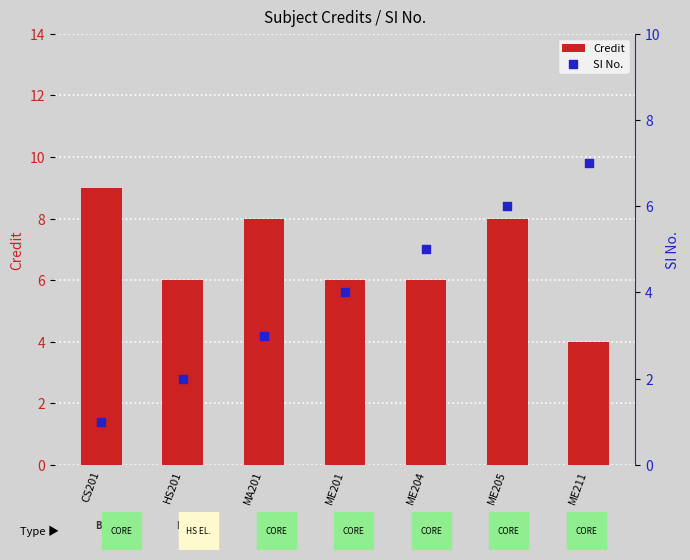

What are all the series names shown in the legend?

Credit, SI No.